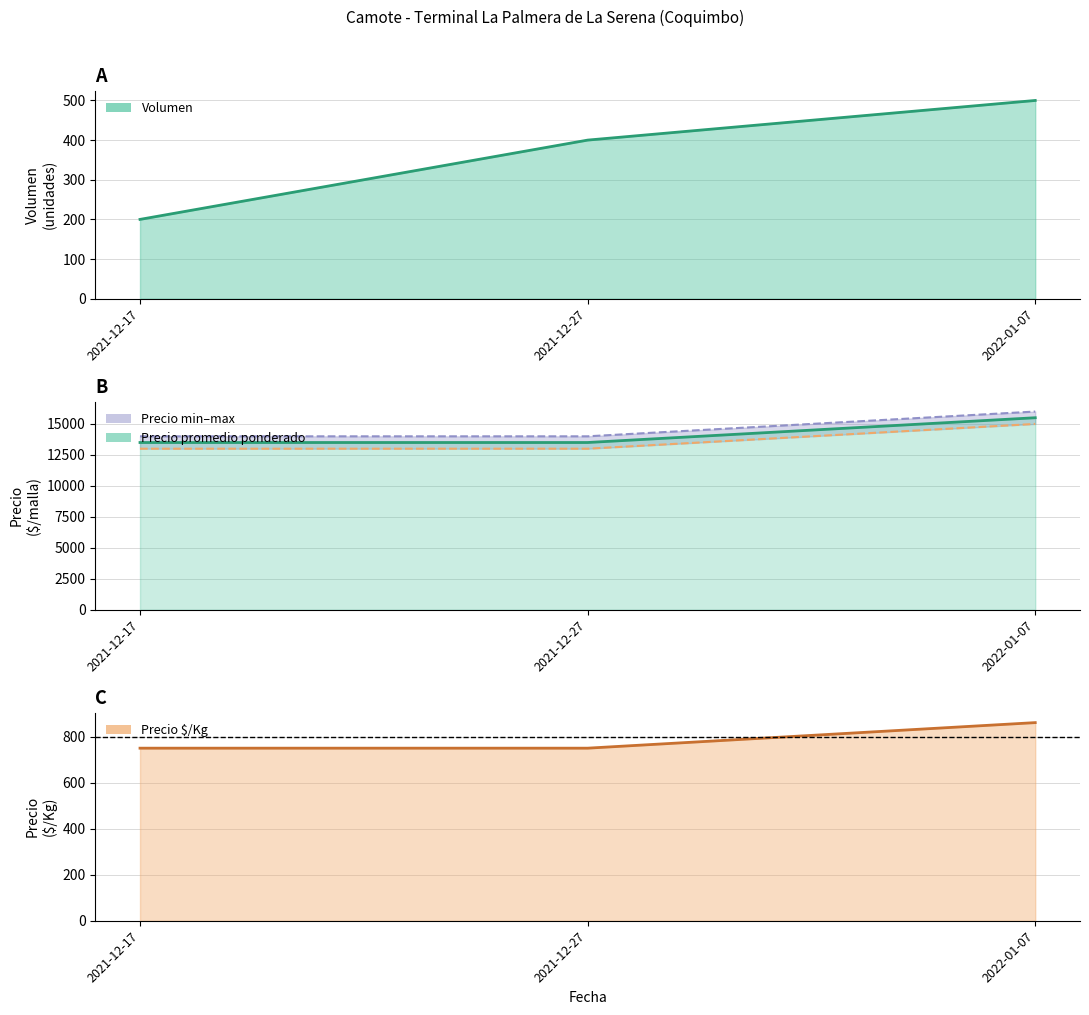

What value does the Precio maximo series have at 2021-12-17?

14000